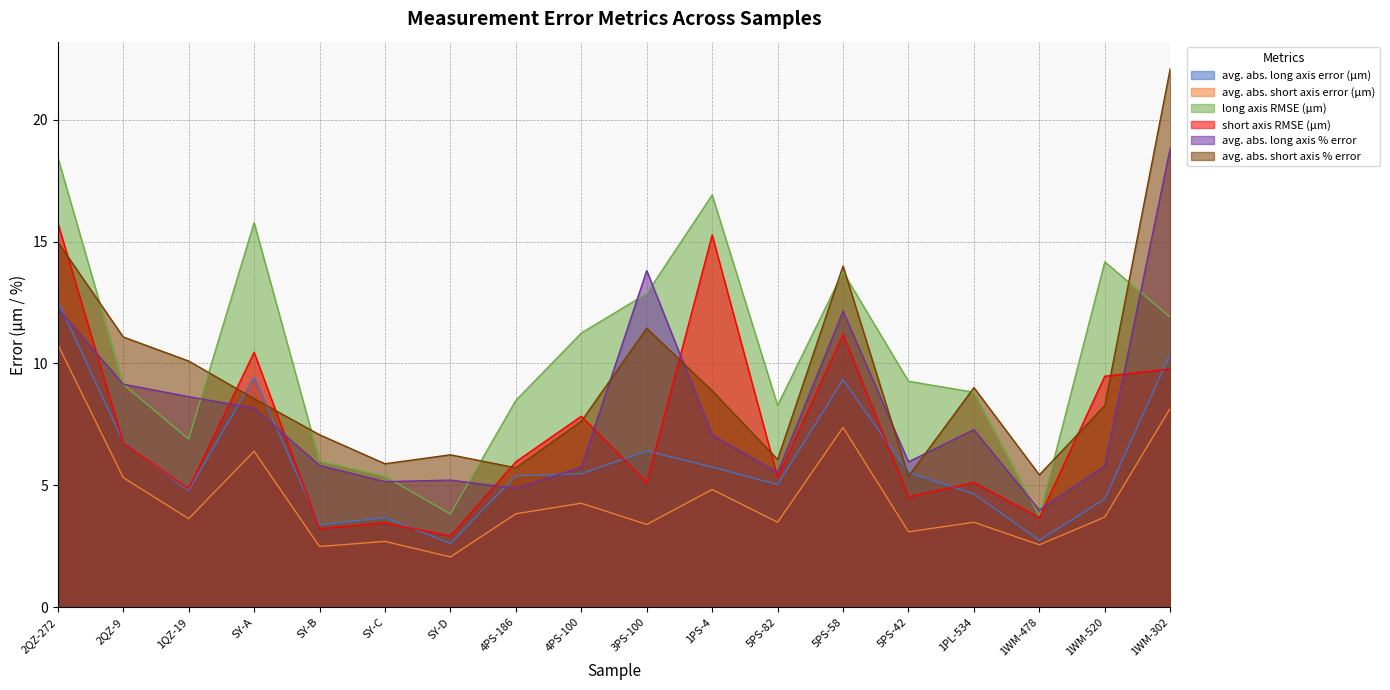

Which has a higher value, SY-B or 1WM-478?

SY-B